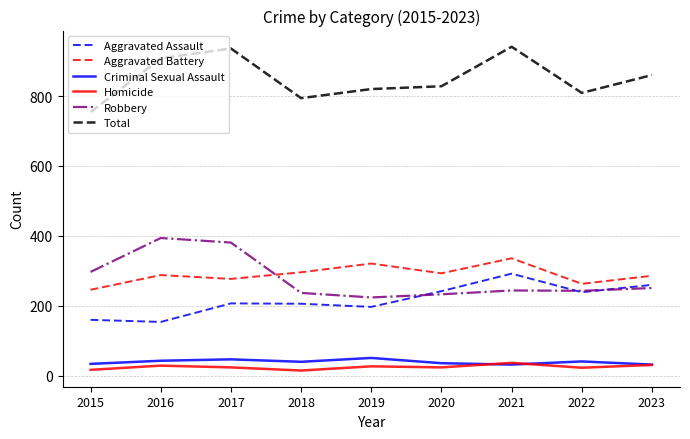

What are all the series names shown in the legend?

Aggravated Assault, Aggravated Battery, Criminal Sexual Assault, Homicide, Robbery, Total